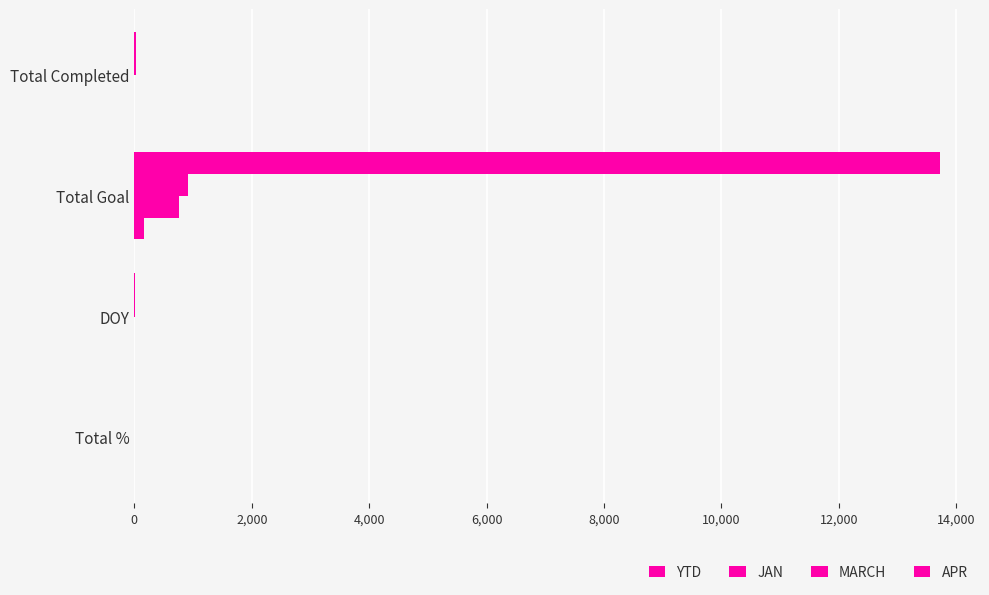

How many categories are shown in the chart?

4